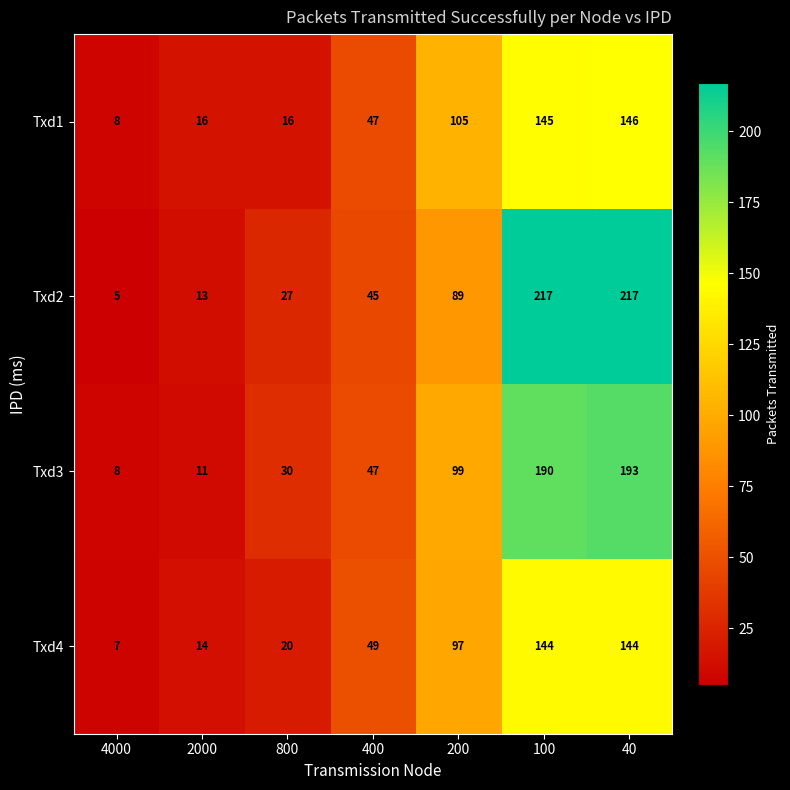

The value of Txd2 at 200 is 89. True or false?

True